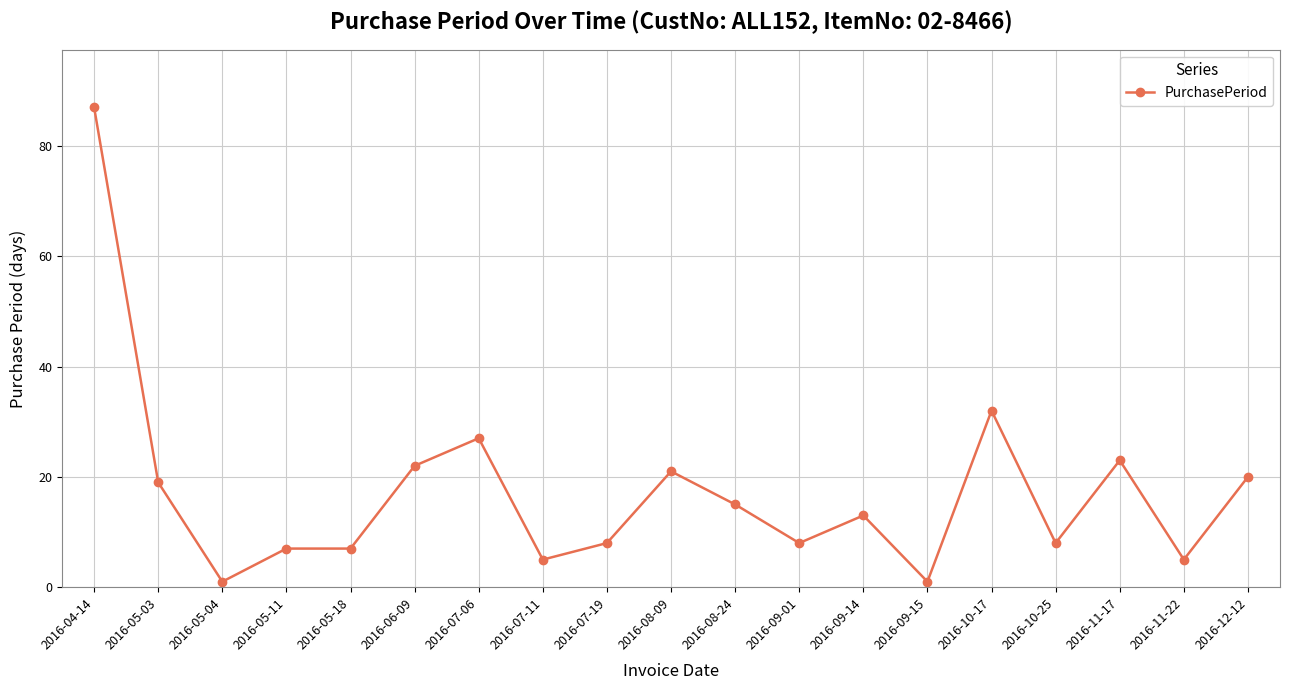

Between 2016-11-17 and 2016-11-22, which is larger?

2016-11-17